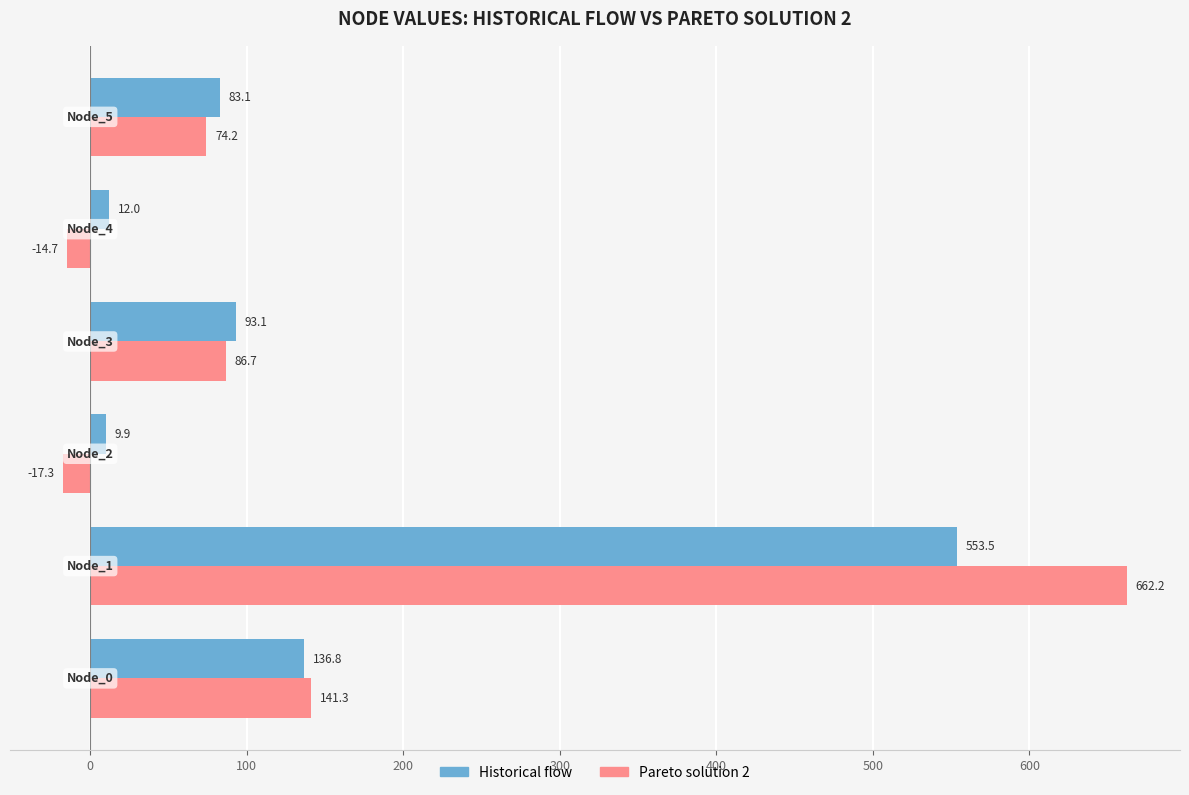

How many values in Pareto solution 2 are above zero?

4